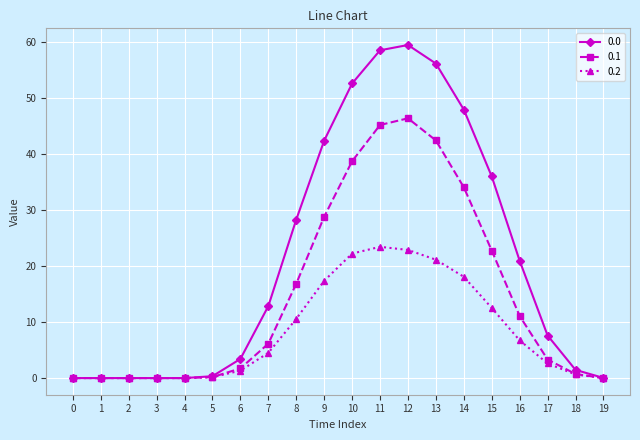

What is the maximum value shown in the chart?

59.5